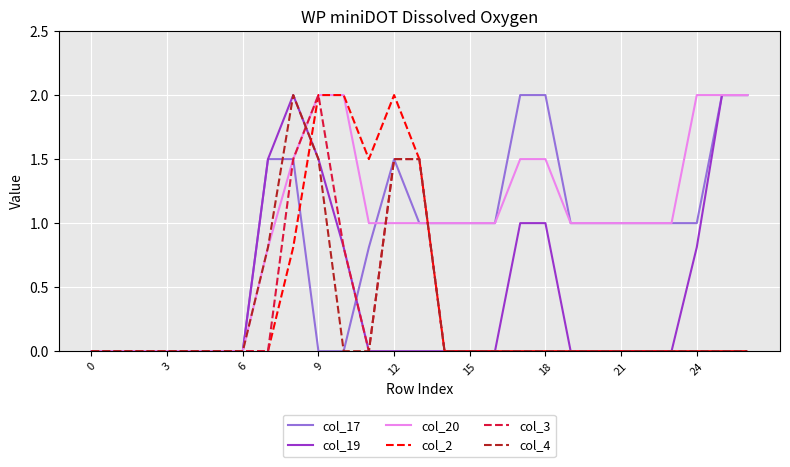

True or false: col_19 and col_17 cross at least once.

True